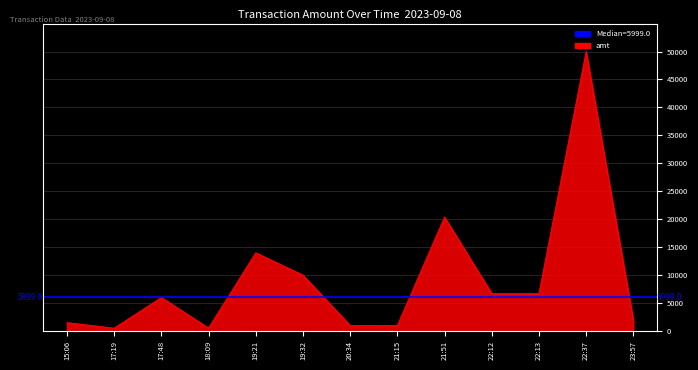

What position from the left is 22:37?

12